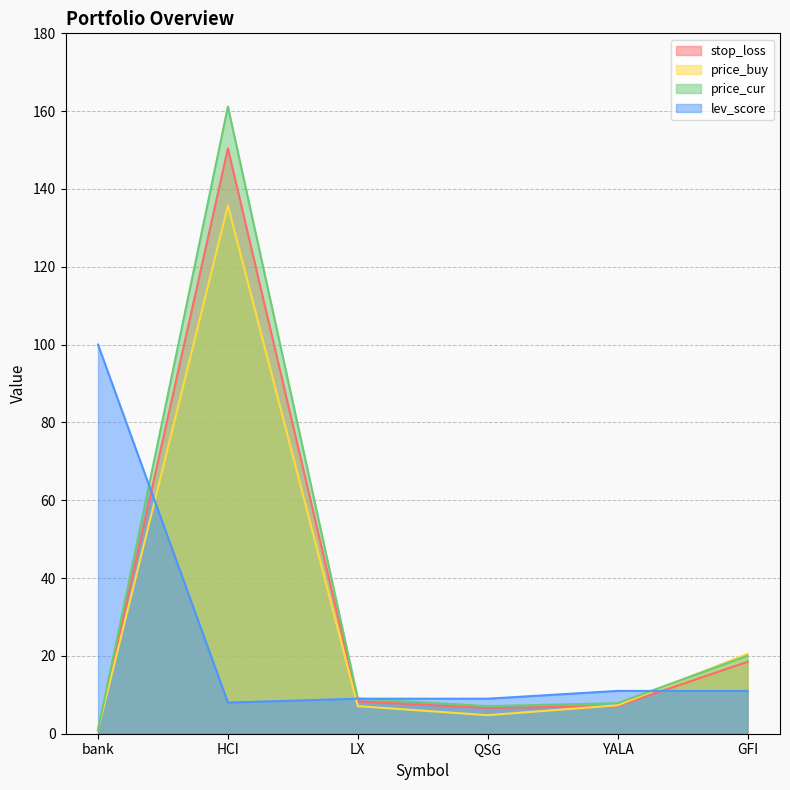

Is the value of lev_score at HCI greater than the value of price_cur at QSG?

Yes